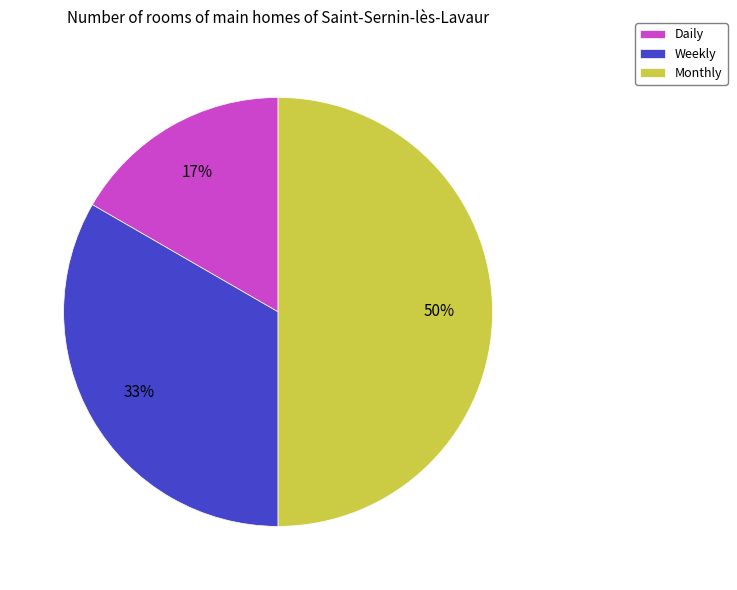

Which slice is the smallest?

Daily